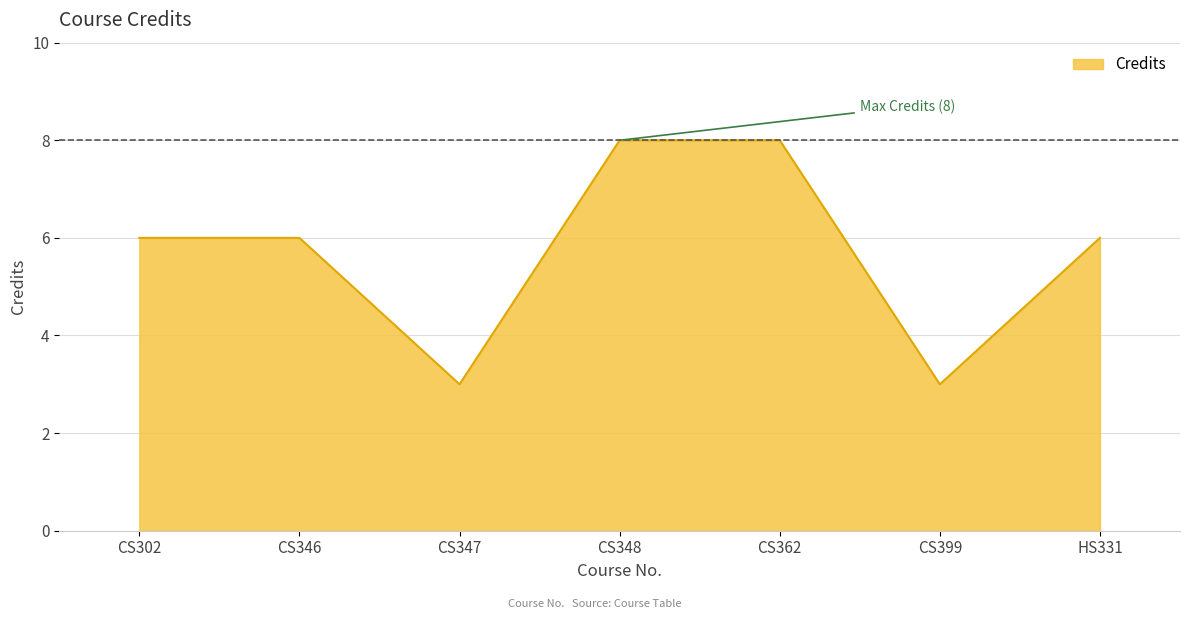

Reading left to right, what are all the values shown in this chart?

CS302=6	CS346=6	CS347=3	CS348=8	CS362=8	CS399=3	HS331=6